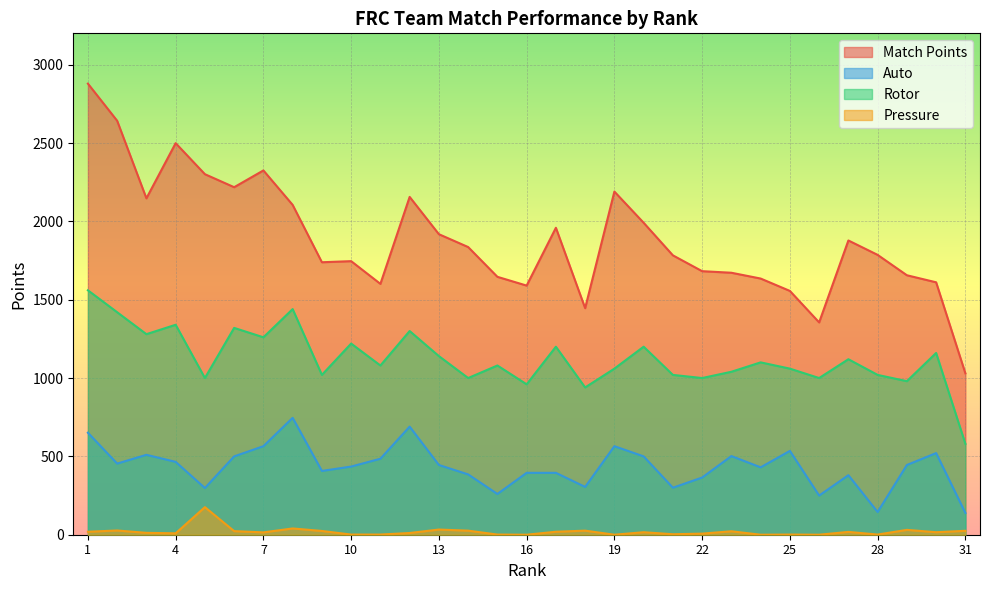

At which label is Pressure closest to 88?

8